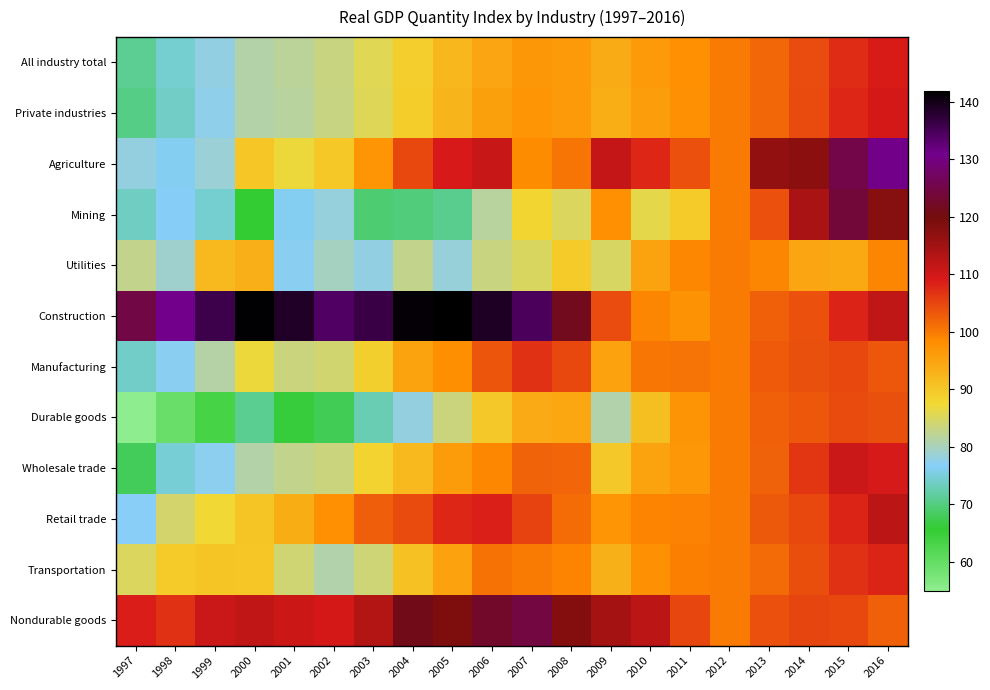

Which series has the largest range (max minus min)?

Mining